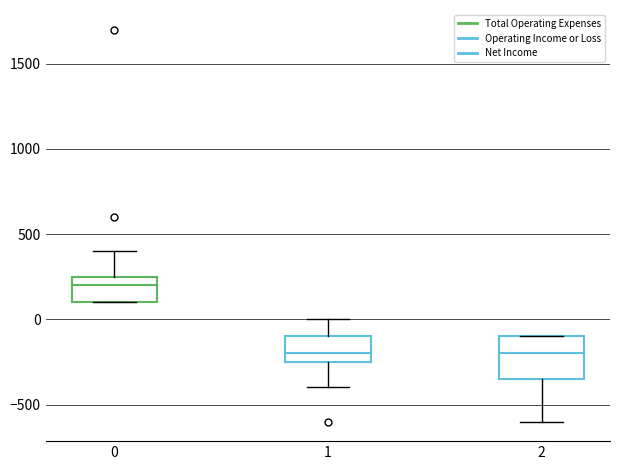

Which box's median line is the highest?

0